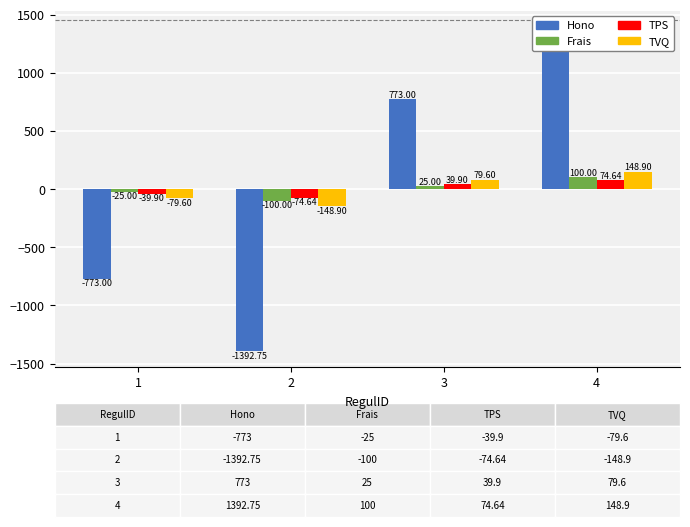

What is the value of the TVQ bar at the 1st from the left?

-79.6